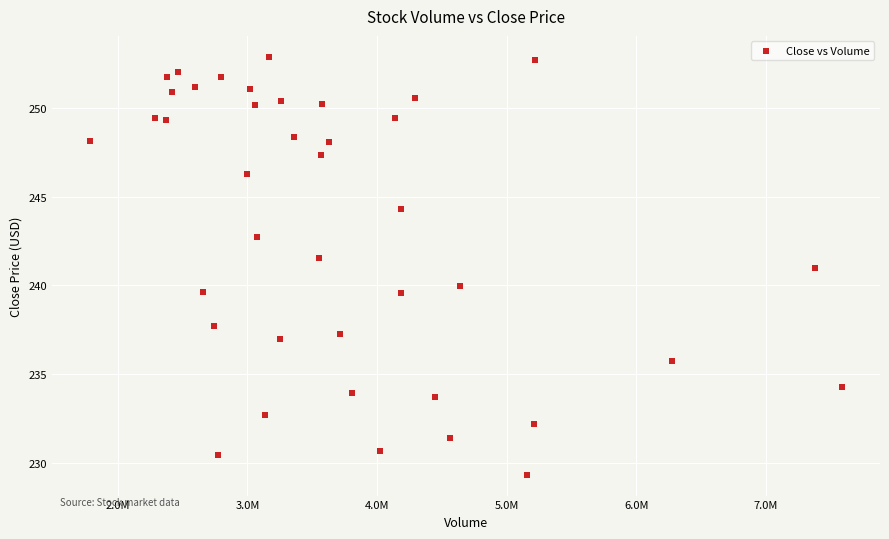

What is the range of Y values (max minus min)?

23.6